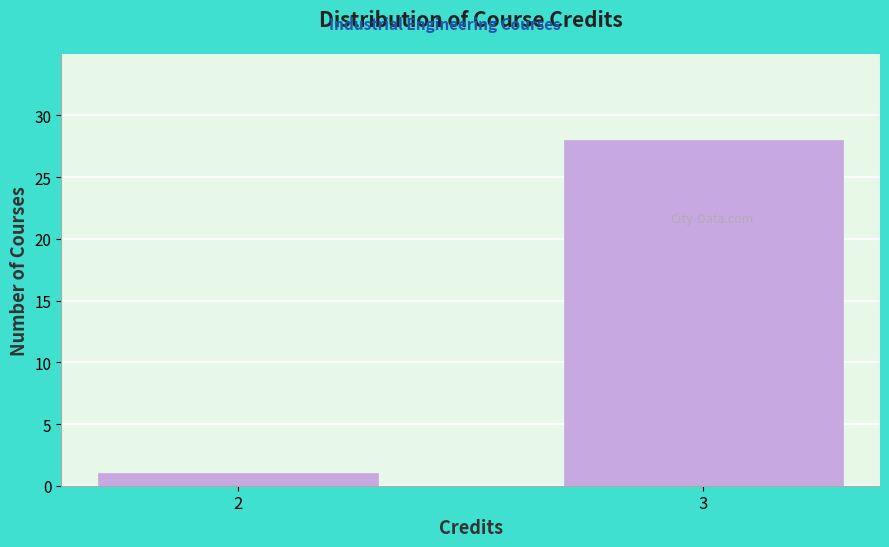

Reading left to right, extract all data points from this chart.

1	28